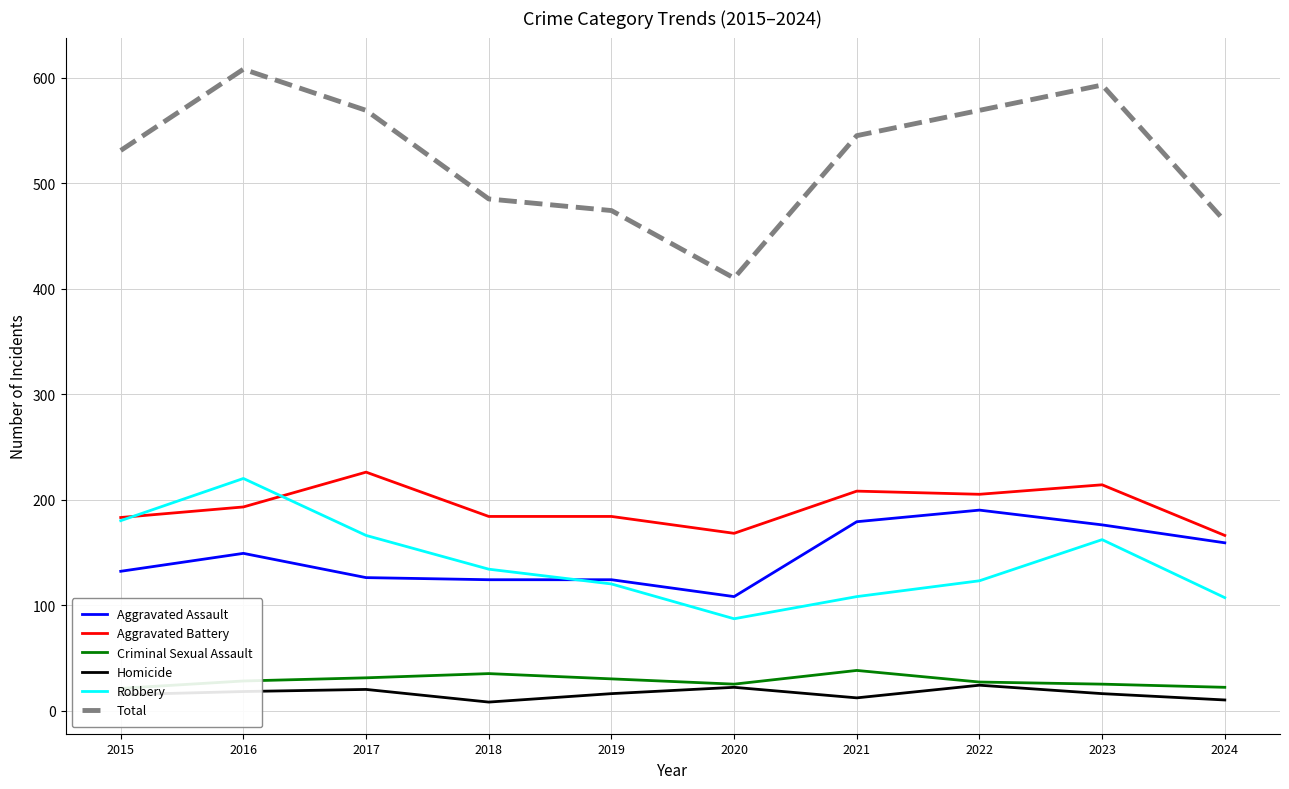

At which category is the sum across all series the highest?

2016